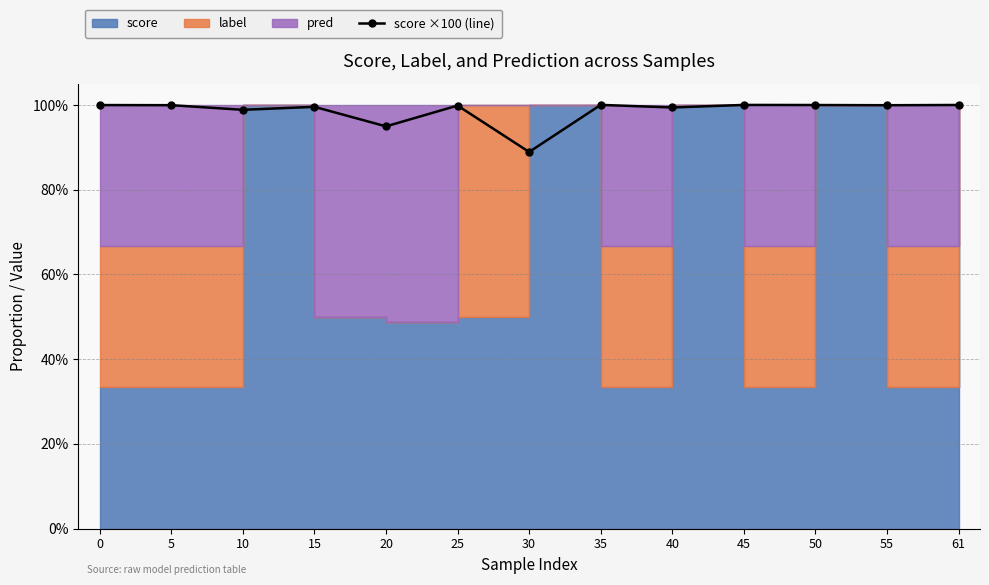

Reading left to right, what are all the values shown in this chart?

99.9	99.9	98.8	99.5	94.9	99.8	88.9	100.0	99.4	100.0	100.0	99.9	100.0